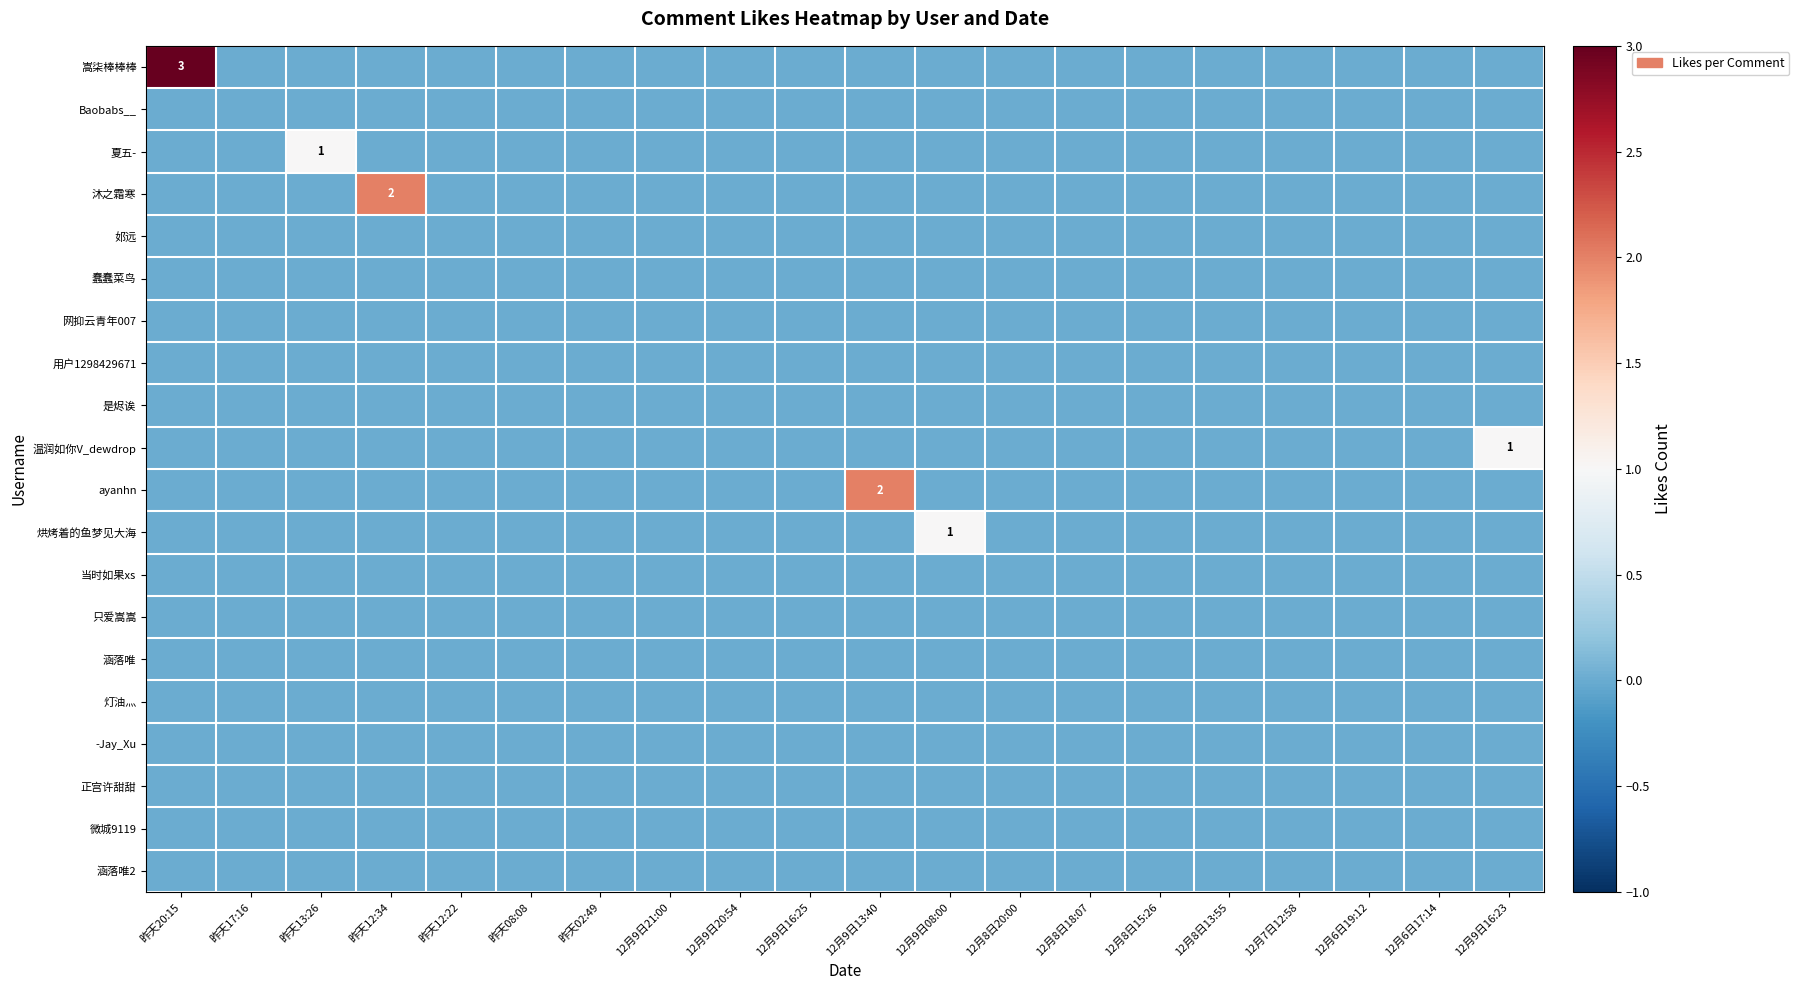

Is the value of 烘烤着的鱼梦见大海 at 12月9日08:00 greater than the value of 邚远 at 12月9日08:00?

Yes